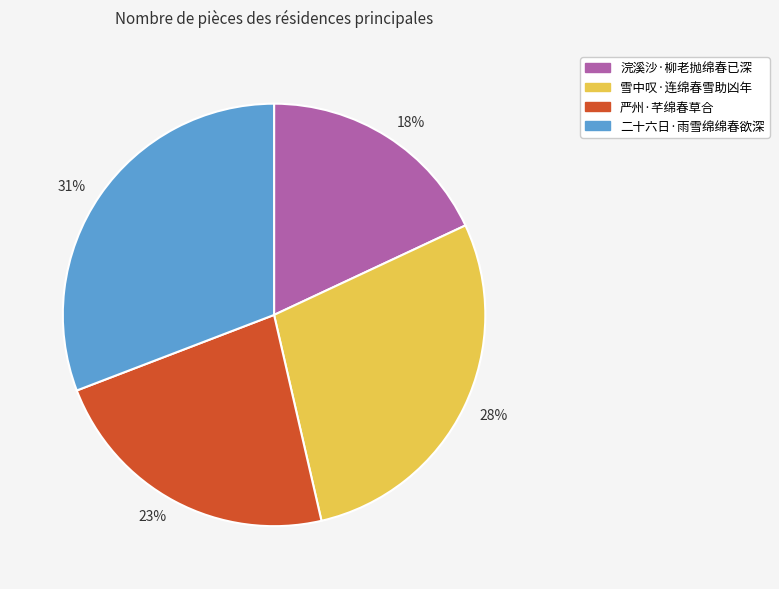

How many slices are in this pie chart?

4